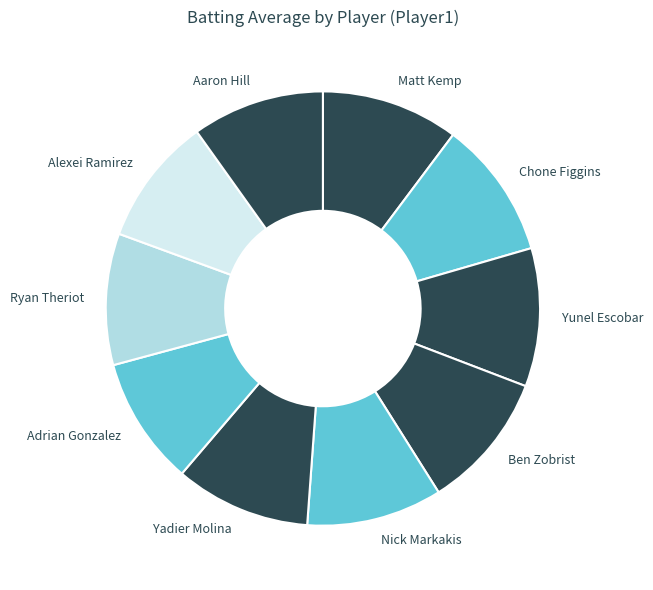

Rank the categories by value from highest to lowest.

Yunel Escobar, Chone Figgins, Matt Kemp, Ben Zobrist, Nick Markakis, Yadier Molina, Aaron Hill, Ryan Theriot, Adrian Gonzalez, Alexei Ramirez